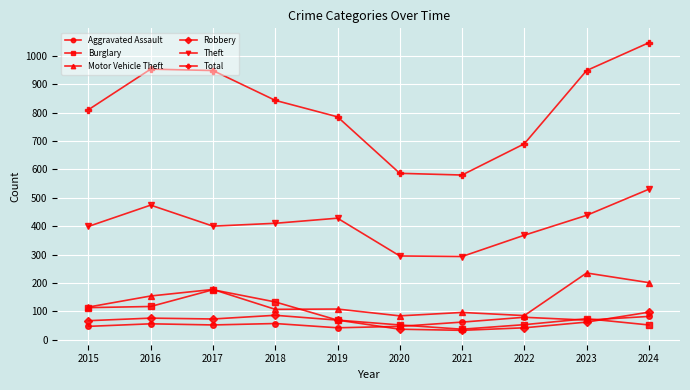

True or false: Aggravated Assault has more than 0 points higher than both neighbors.

True